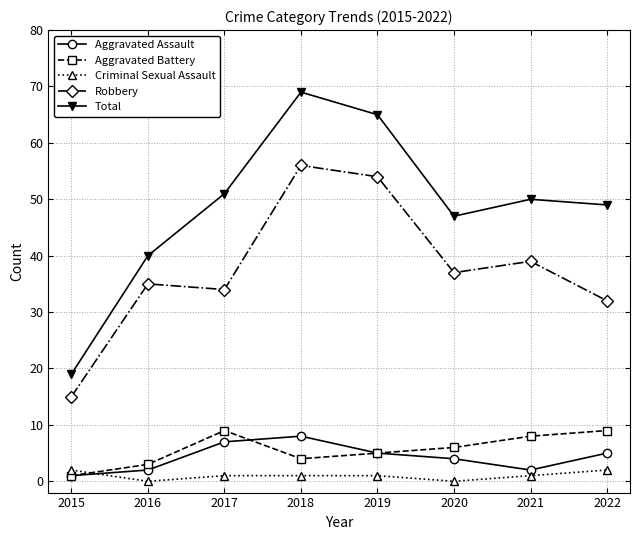

At how many categories does at least one series exceed 3?

8